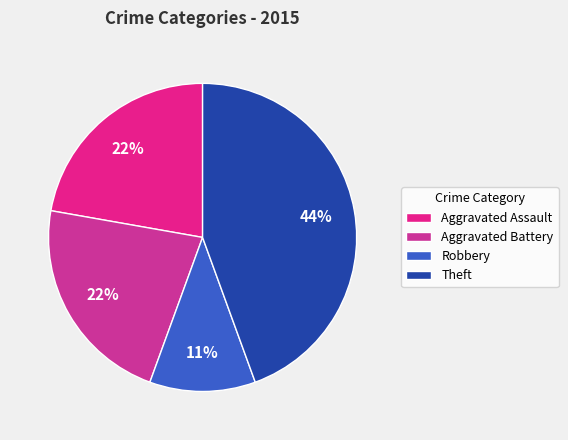

Count the number of slices in the pie.

4